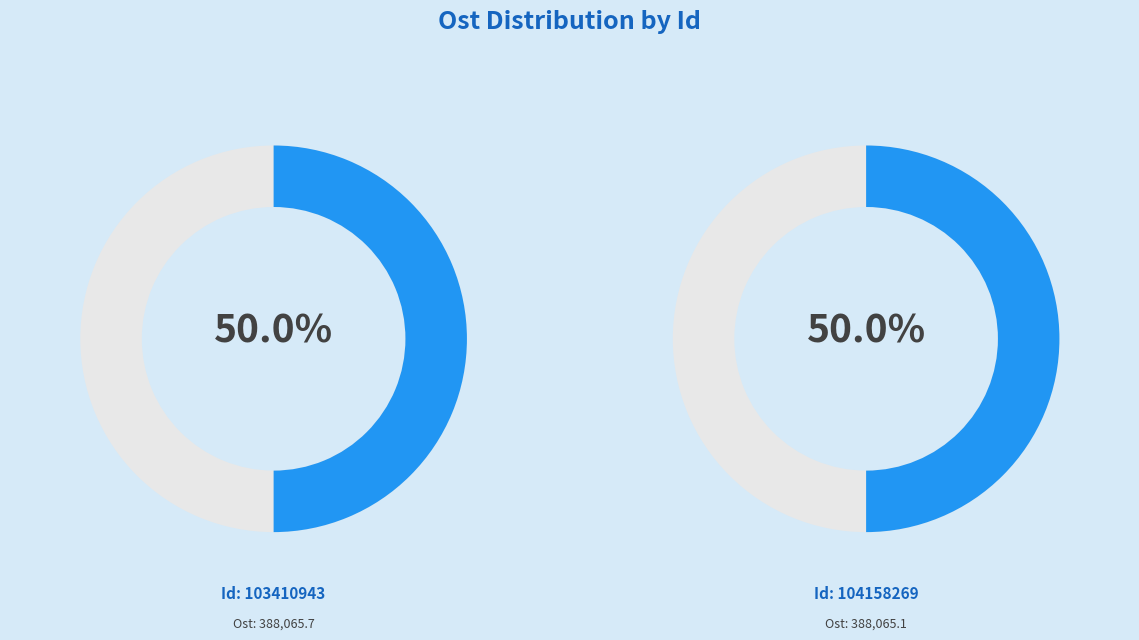

Is it true that 103410943 is 50% of the pie?

True